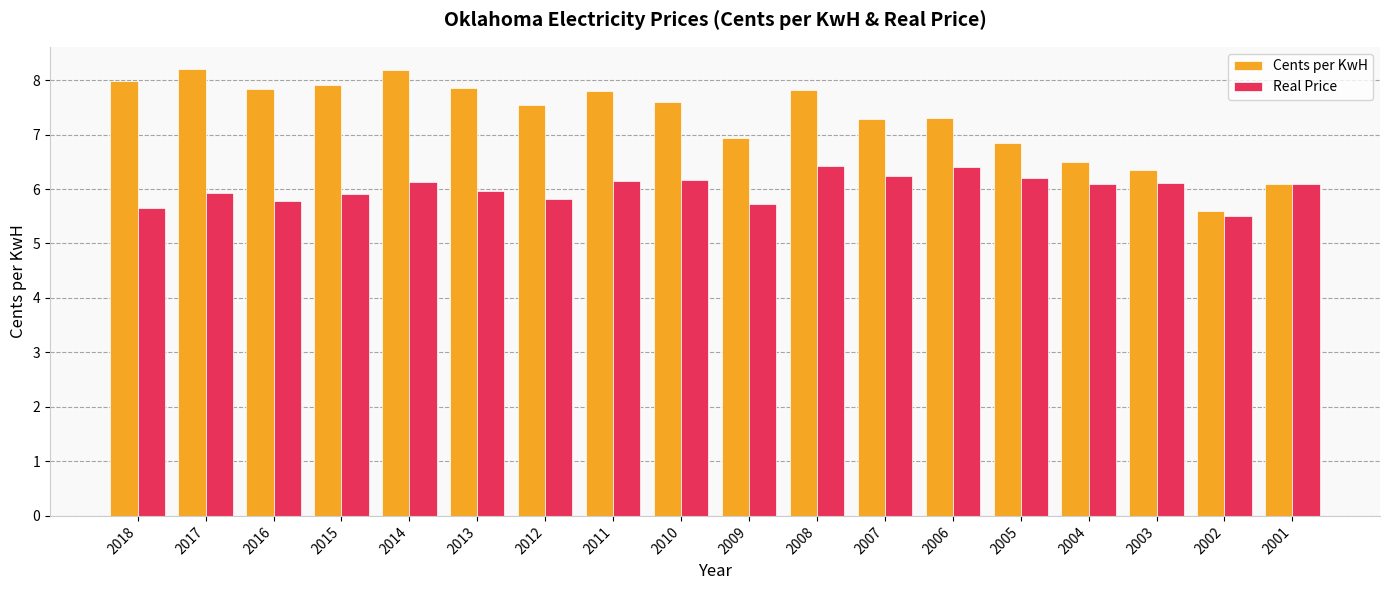

Rank the series by their maximum value, from lowest to highest.

Real Price, Cents per KwH